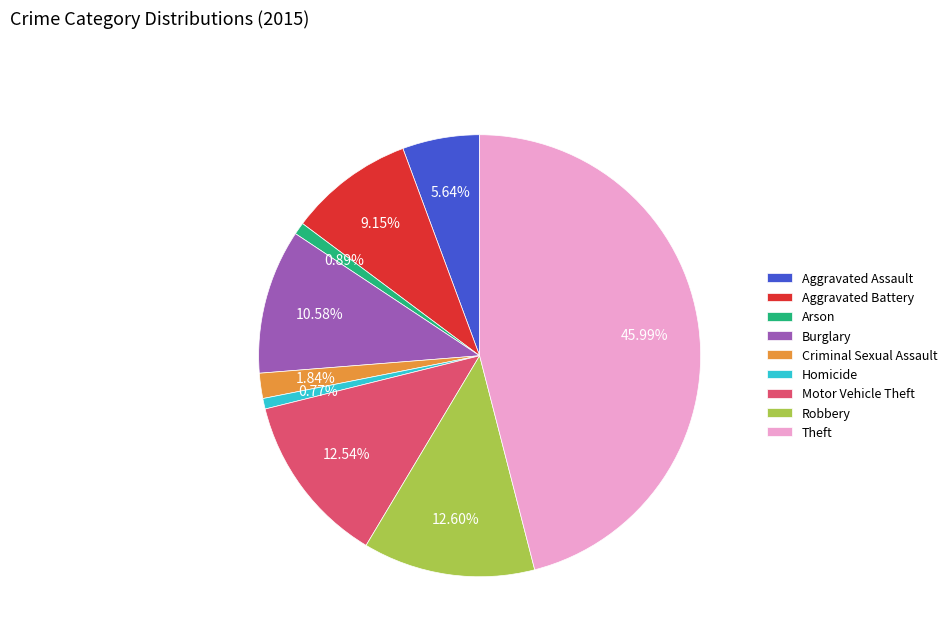

Which has a higher value, Criminal Sexual Assault or Motor Vehicle Theft?

Motor Vehicle Theft